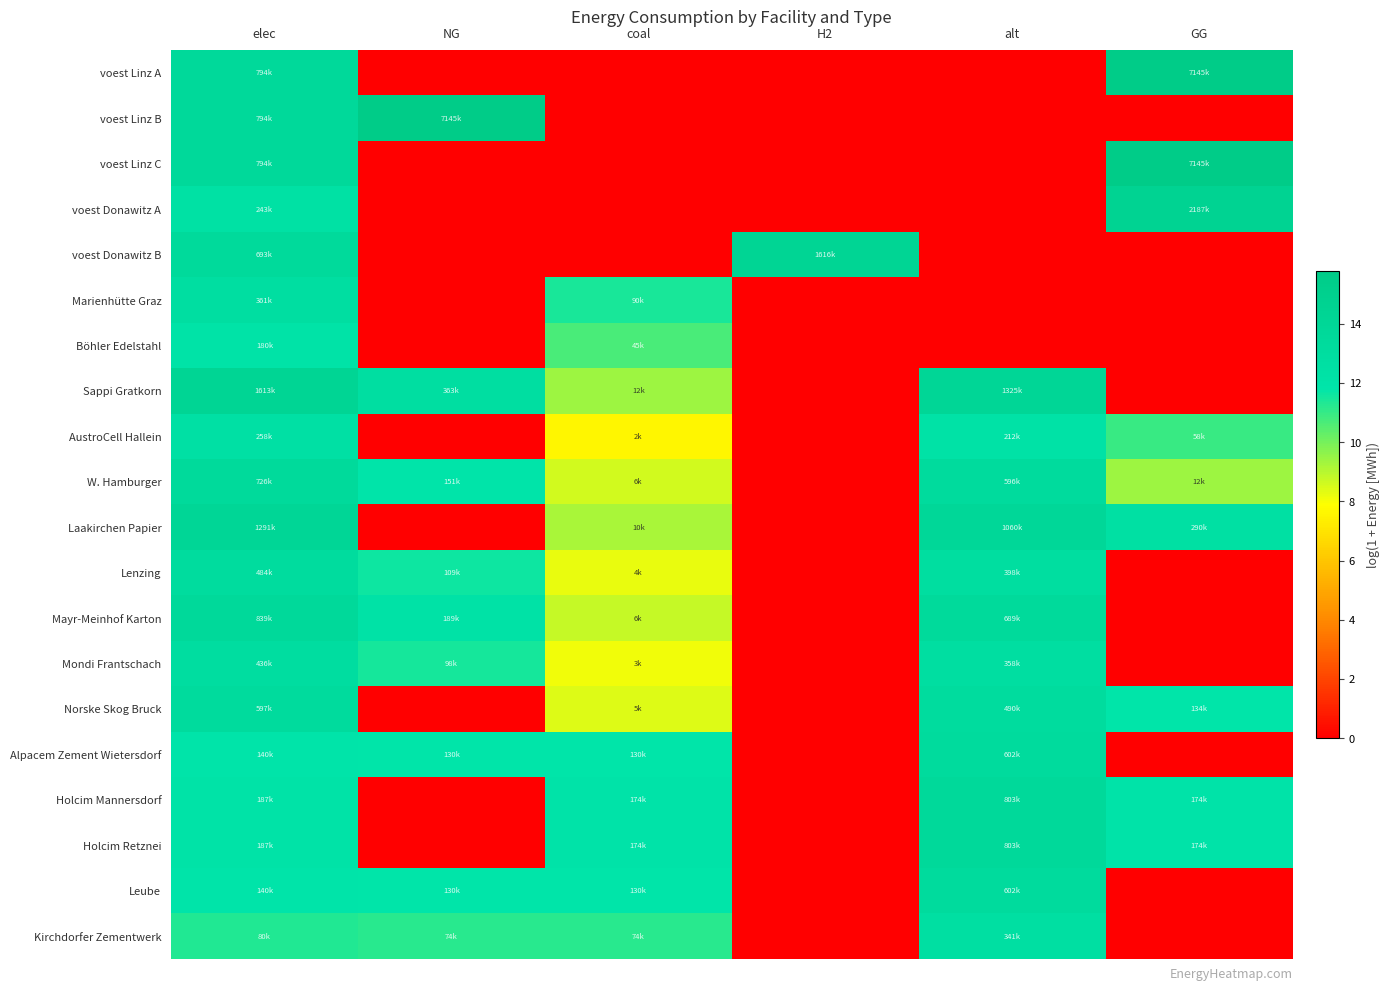

Reading left to right, transcribe all the data shown in this chart.

voest Linz A: elec=13.6	NG=0.0	coal=0.0	H2=0.0	alt=0.0	GG=15.8
voest Linz B: elec=13.6	NG=15.8	coal=0.0	H2=0.0	alt=0.0	GG=0.0
voest Linz C: elec=13.6	NG=0.0	coal=0.0	H2=0.0	alt=0.0	GG=15.8
voest Donawitz A: elec=12.4	NG=0.0	coal=0.0	H2=0.0	alt=0.0	GG=14.6
voest Donawitz B: elec=13.4	NG=0.0	coal=0.0	H2=14.3	alt=0.0	GG=0.0
Marienhütte Graz: elec=12.8	NG=0.0	coal=11.4	H2=0.0	alt=0.0	GG=0.0
Böhler Edelstahl: elec=12.1	NG=0.0	coal=10.7	H2=0.0	alt=0.0	GG=0.0
Sappi Gratkorn: elec=14.3	NG=12.8	coal=9.4	H2=0.0	alt=14.1	GG=0.0
AustroCell Hallein: elec=12.5	NG=0.0	coal=7.6	H2=0.0	alt=12.3	GG=11.0
W. Hamburger: elec=13.5	NG=11.9	coal=8.6	H2=0.0	alt=13.3	GG=9.4
Laakirchen Papier: elec=14.1	NG=0.0	coal=9.2	H2=0.0	alt=13.9	GG=12.6
Lenzing: elec=13.1	NG=11.6	coal=8.2	H2=0.0	alt=12.9	GG=0.0
Mayr-Meinhof Karton: elec=13.6	NG=12.1	coal=8.8	H2=0.0	alt=13.4	GG=0.0
Mondi Frantschach: elec=13.0	NG=11.5	coal=8.1	H2=0.0	alt=12.8	GG=0.0
Norske Skog Bruck: elec=13.3	NG=0.0	coal=8.4	H2=0.0	alt=13.1	GG=11.8
Alpacem Zement Wietersdorf: elec=11.9	NG=11.8	coal=11.8	H2=0.0	alt=13.3	GG=0.0
Holcim Mannersdorf: elec=12.1	NG=0.0	coal=12.1	H2=0.0	alt=13.6	GG=12.1
Holcim Retznei: elec=12.1	NG=0.0	coal=12.1	H2=0.0	alt=13.6	GG=12.1
Leube: elec=11.9	NG=11.8	coal=11.8	H2=0.0	alt=13.3	GG=0.0
Kirchdorfer Zementwerk: elec=11.3	NG=11.2	coal=11.2	H2=0.0	alt=12.7	GG=0.0